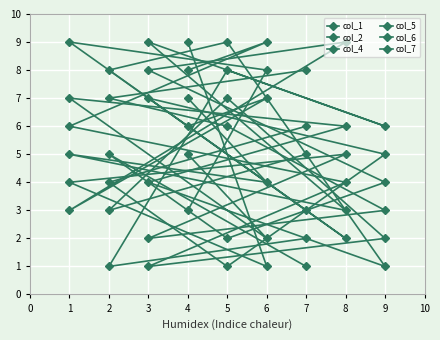

Is it true that col_6 equals 11 at 5?

False